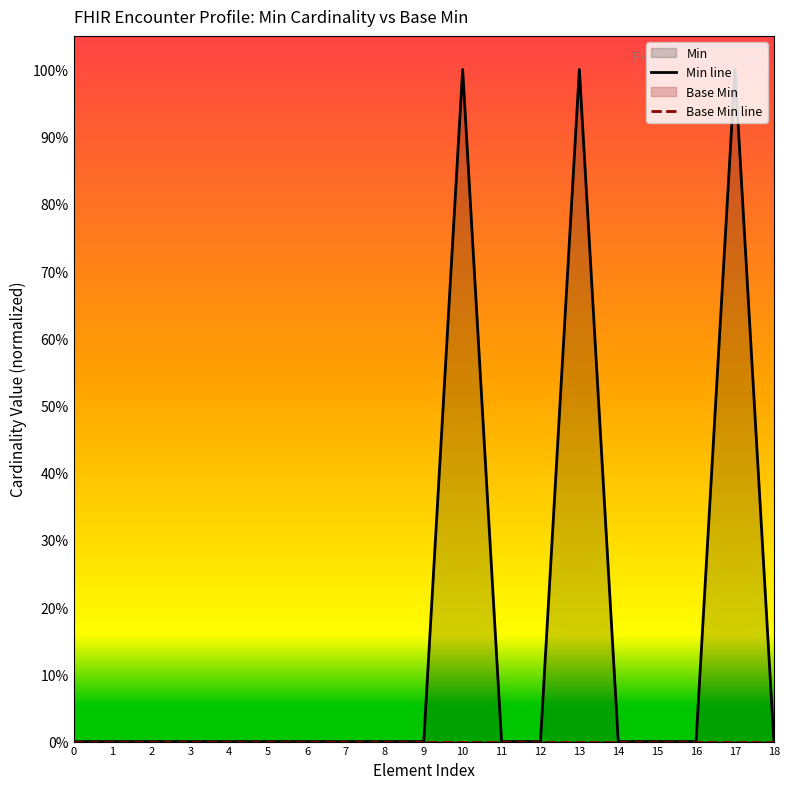

Is the value of Min line at 18 greater than the value of Base Min line at 6?

No